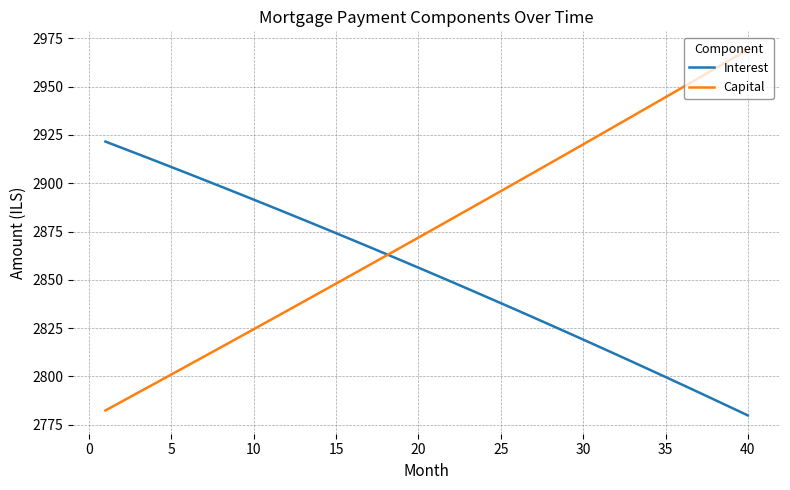

What is the highest value of the Interest series?

2921.5